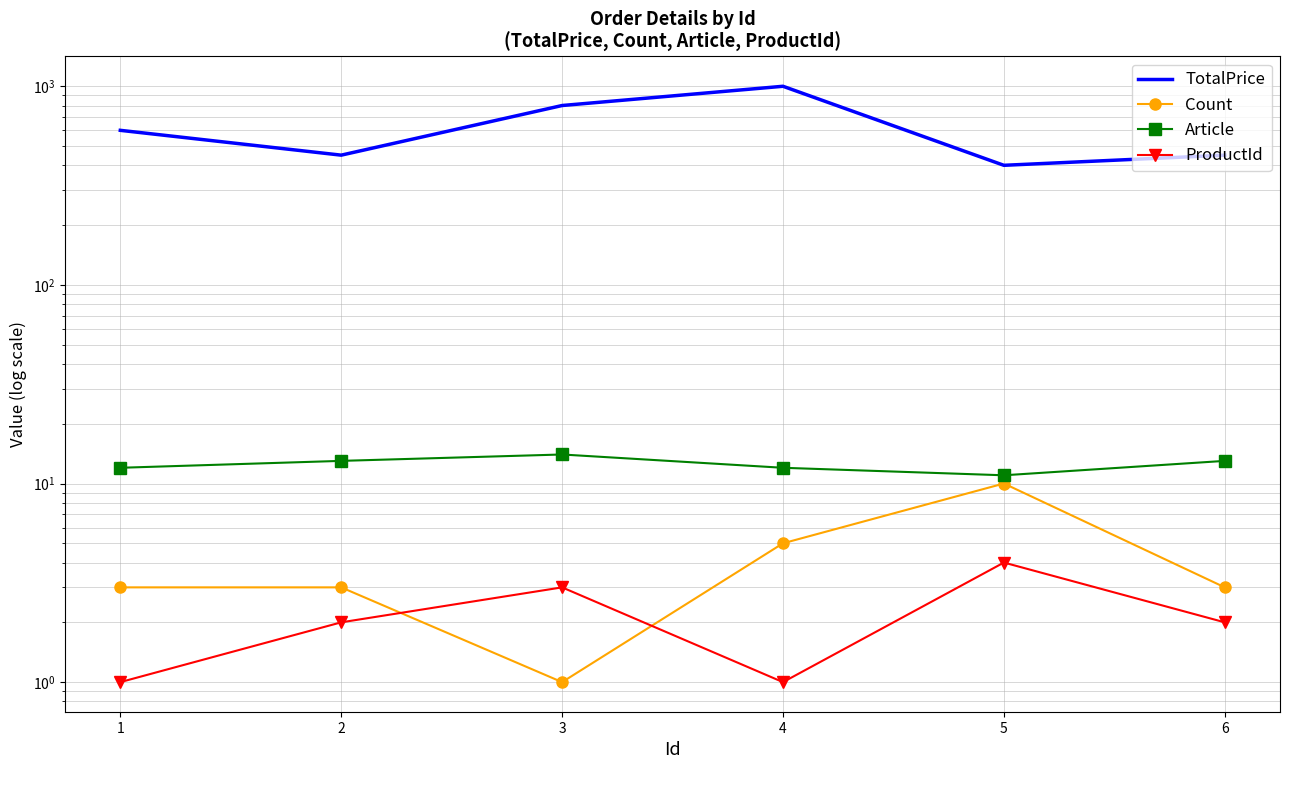

What is the total value across all series at 6?

468